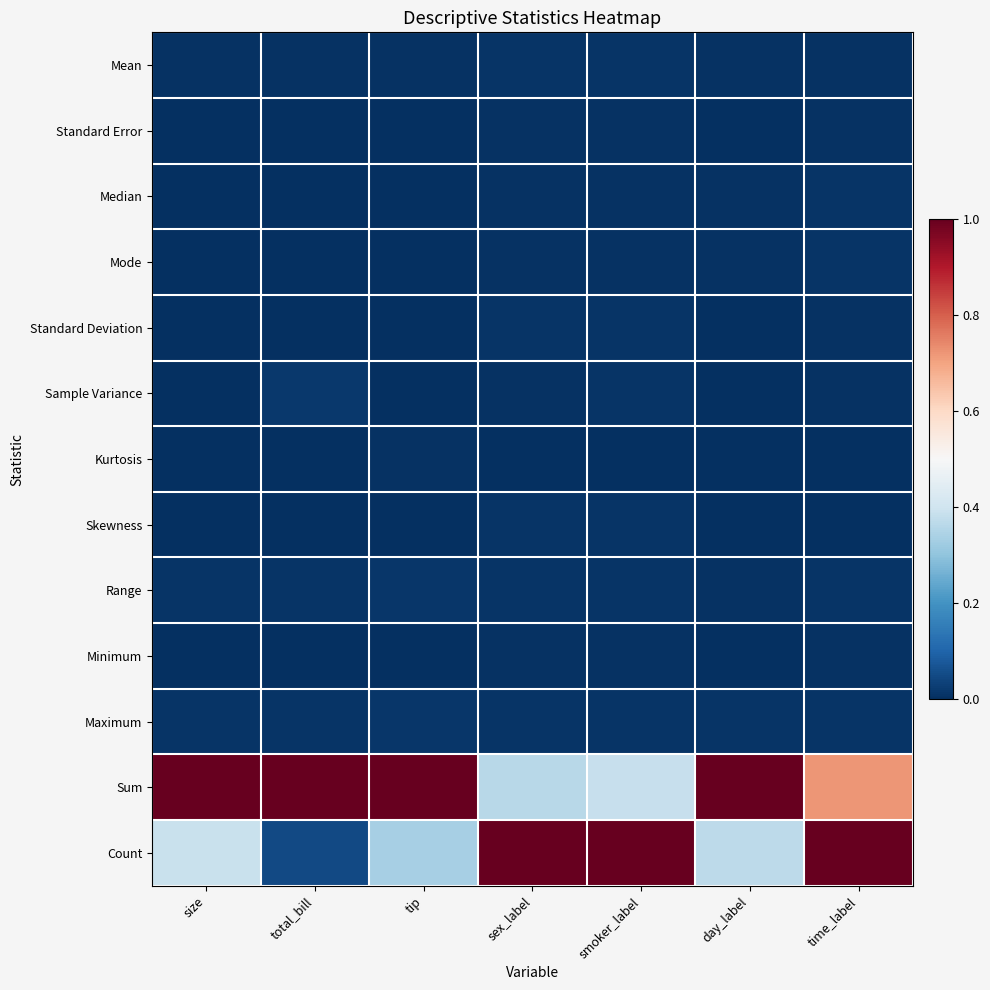

Rank the series at size from highest to lowest value.

Sum, Count, Maximum, Range, Mean, Median, Mode, Kurtosis, Skewness, Minimum, Standard Deviation, Sample Variance, Standard Error